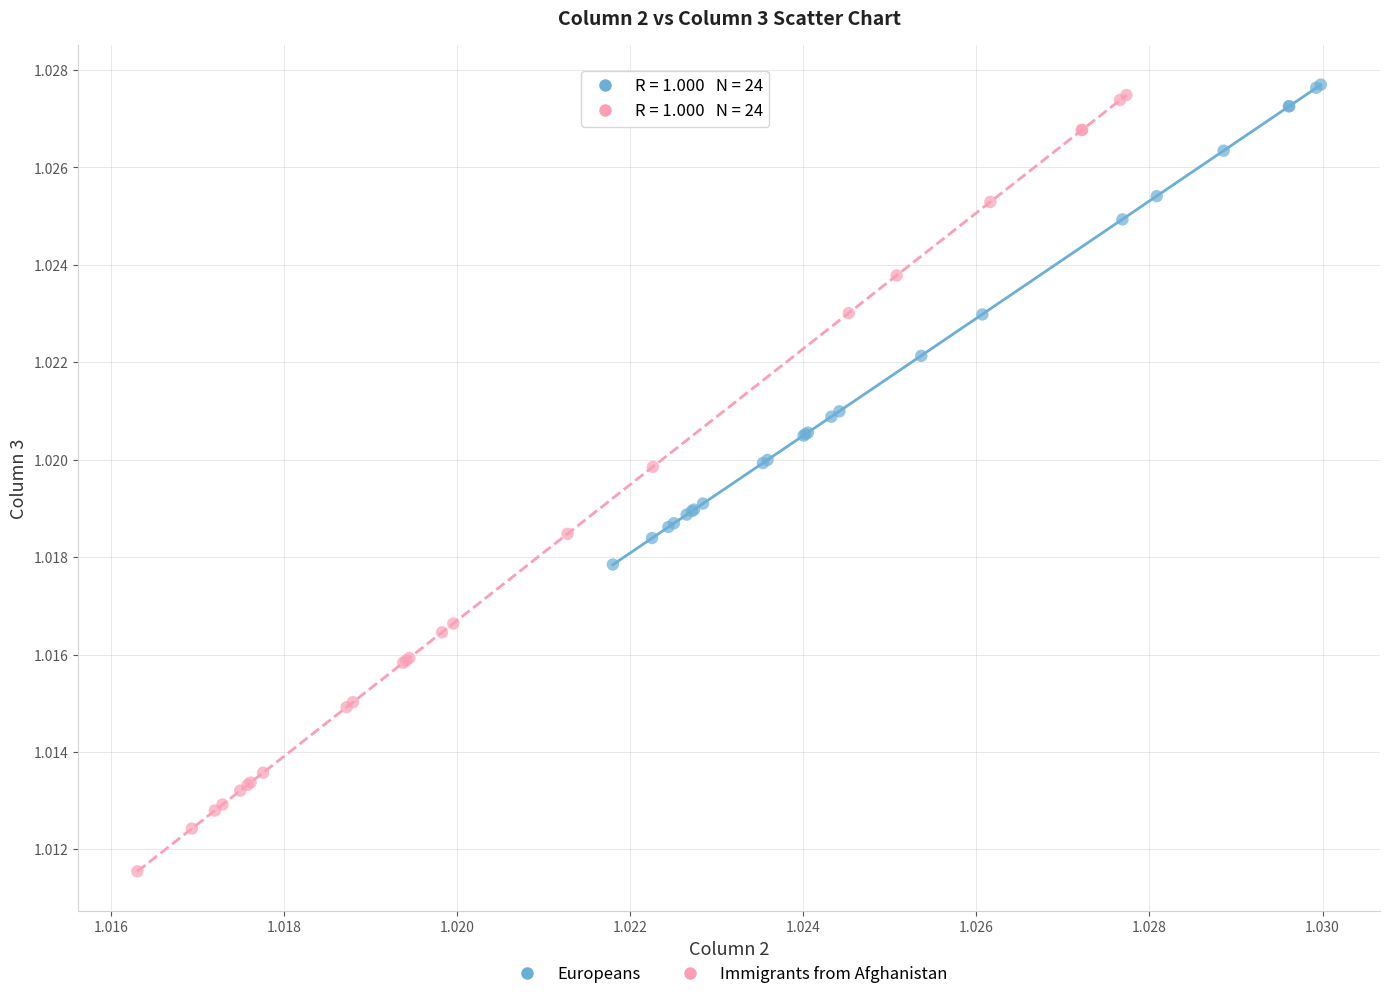

What are all the series names shown in the legend?

Europeans, Immigrants from Afghanistan